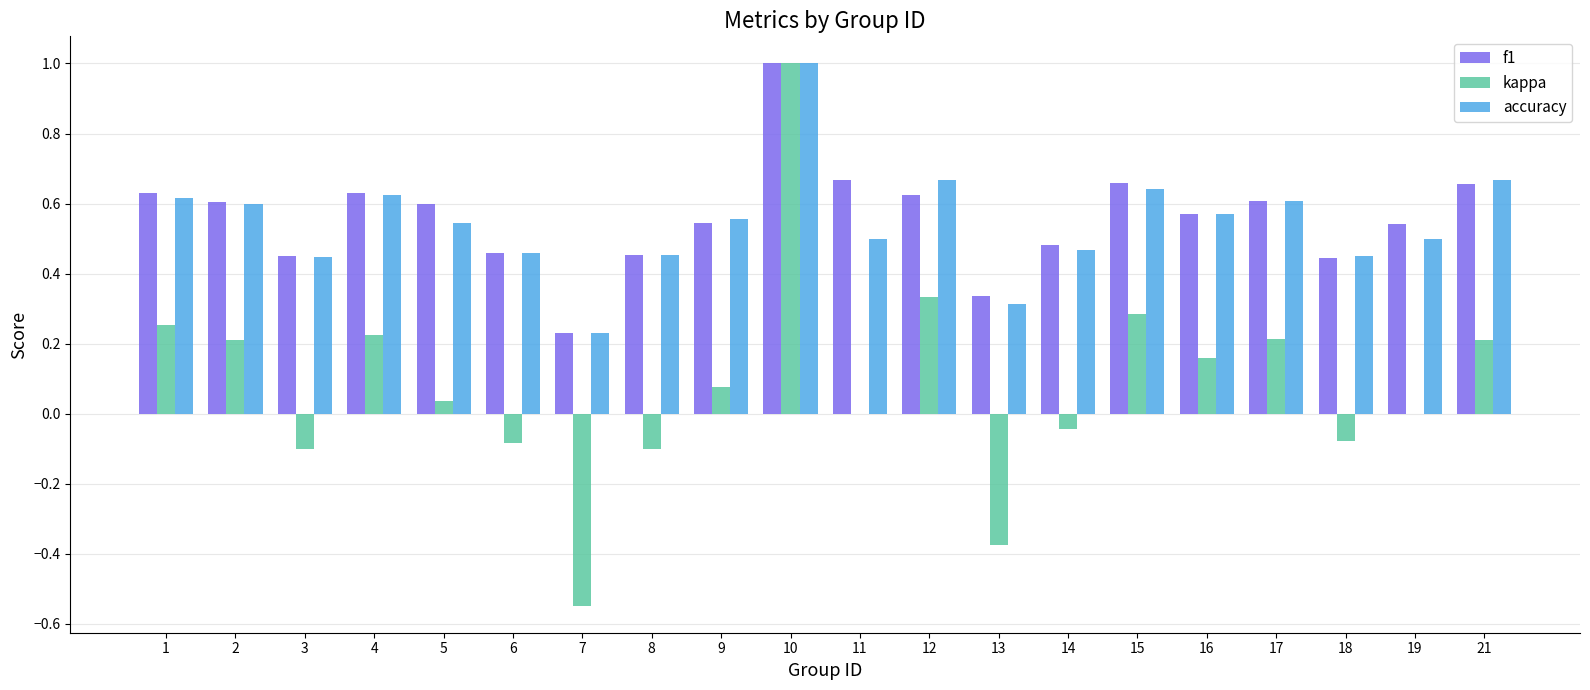

Which series changed the most between 8 and 21?

kappa